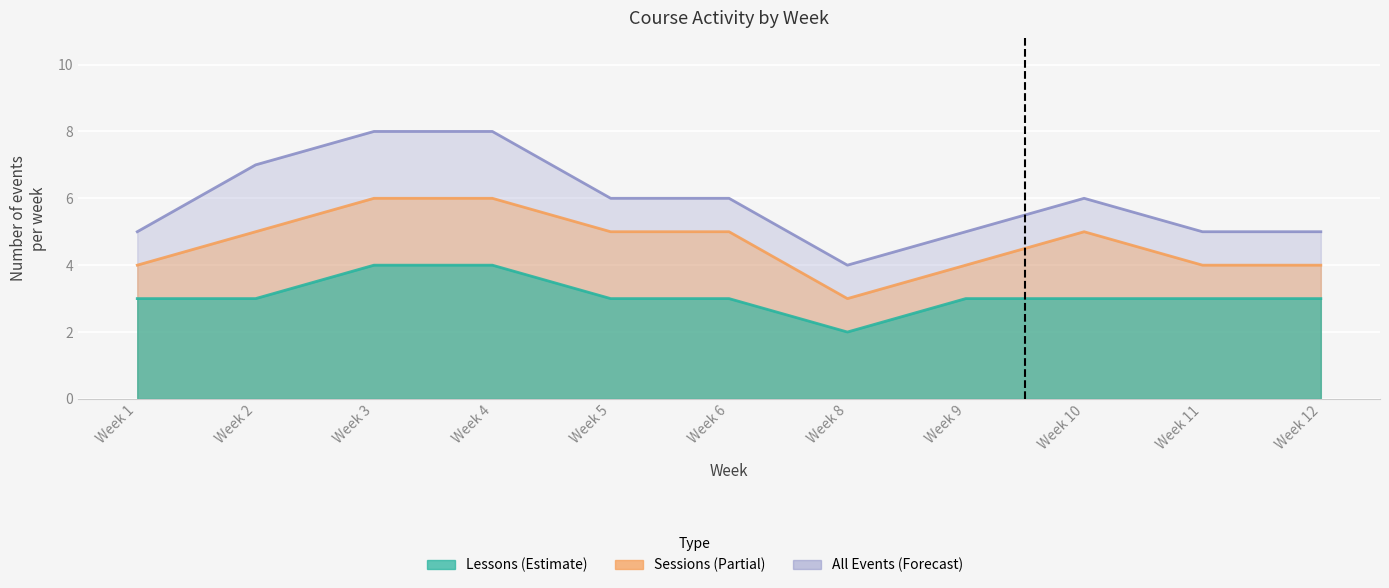

How many values in the Lessons series exceed 3?

2